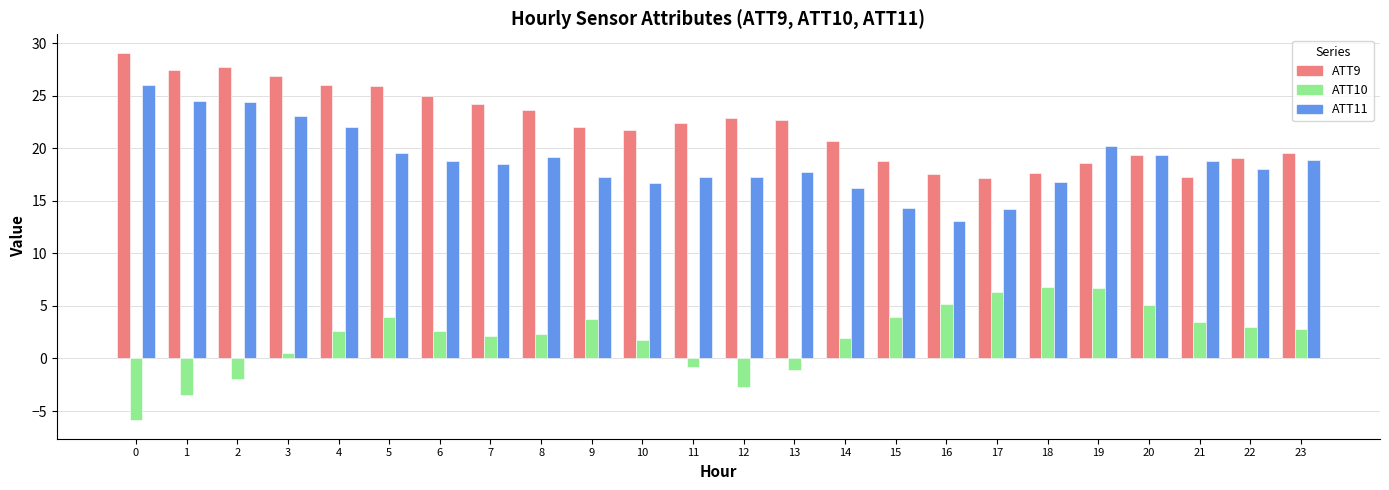

Is the value of ATT10 at 11 greater than the value of ATT9 at 0?

No